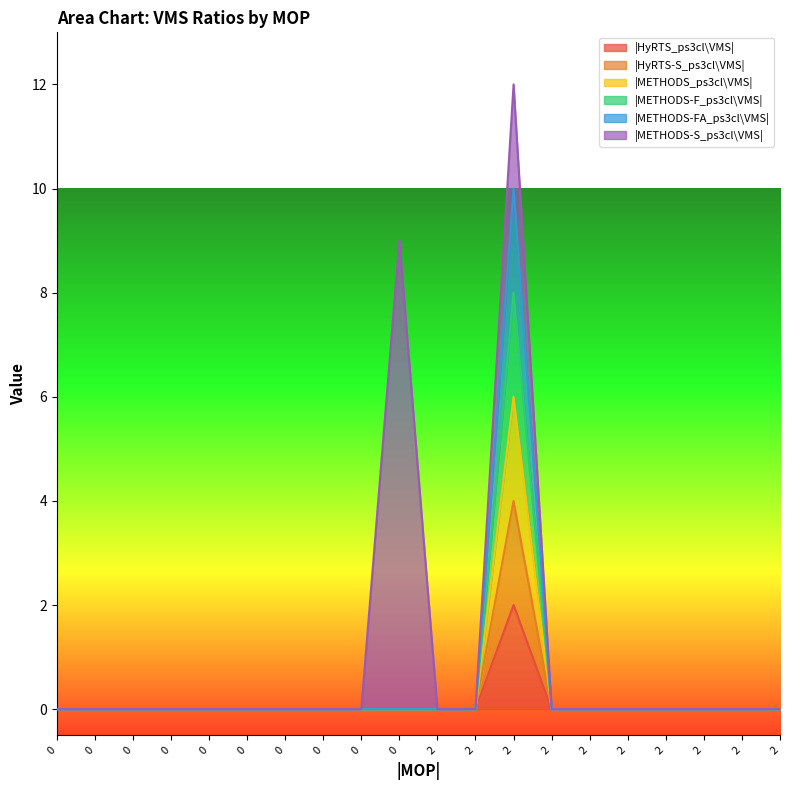

True or false: |METHODS-F_ps3cl\VMS| has more than 0 points higher than both neighbors.

True